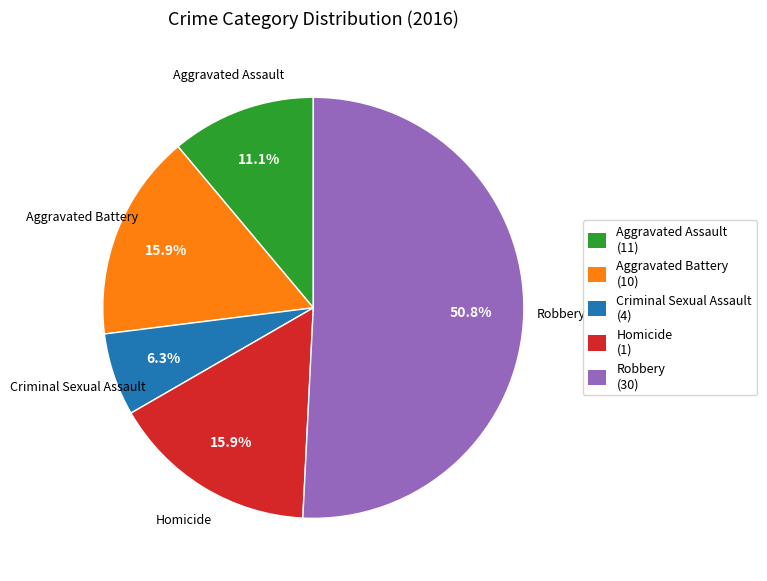

Does Aggravated Assault account for over 50% of the chart?

No